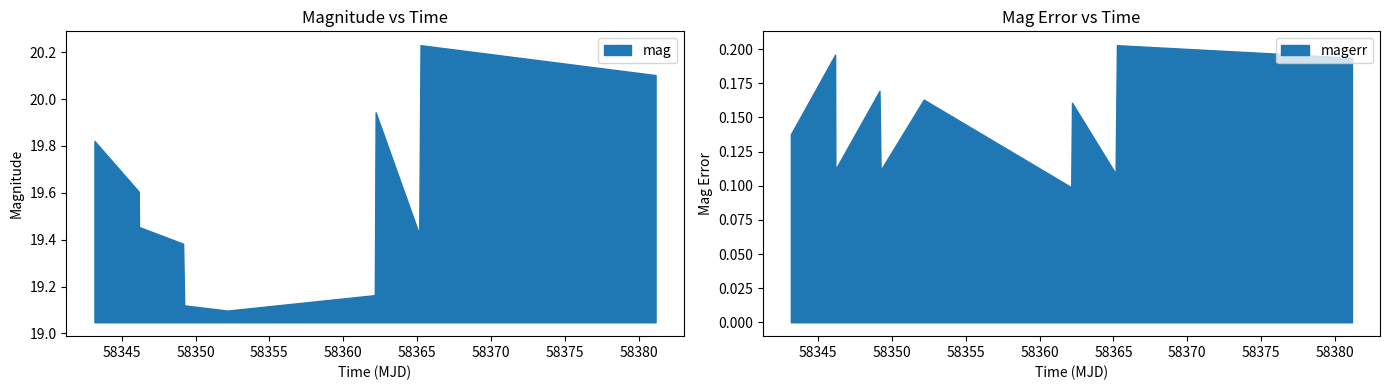

Which category has the highest value across all series?

58365.23483800003